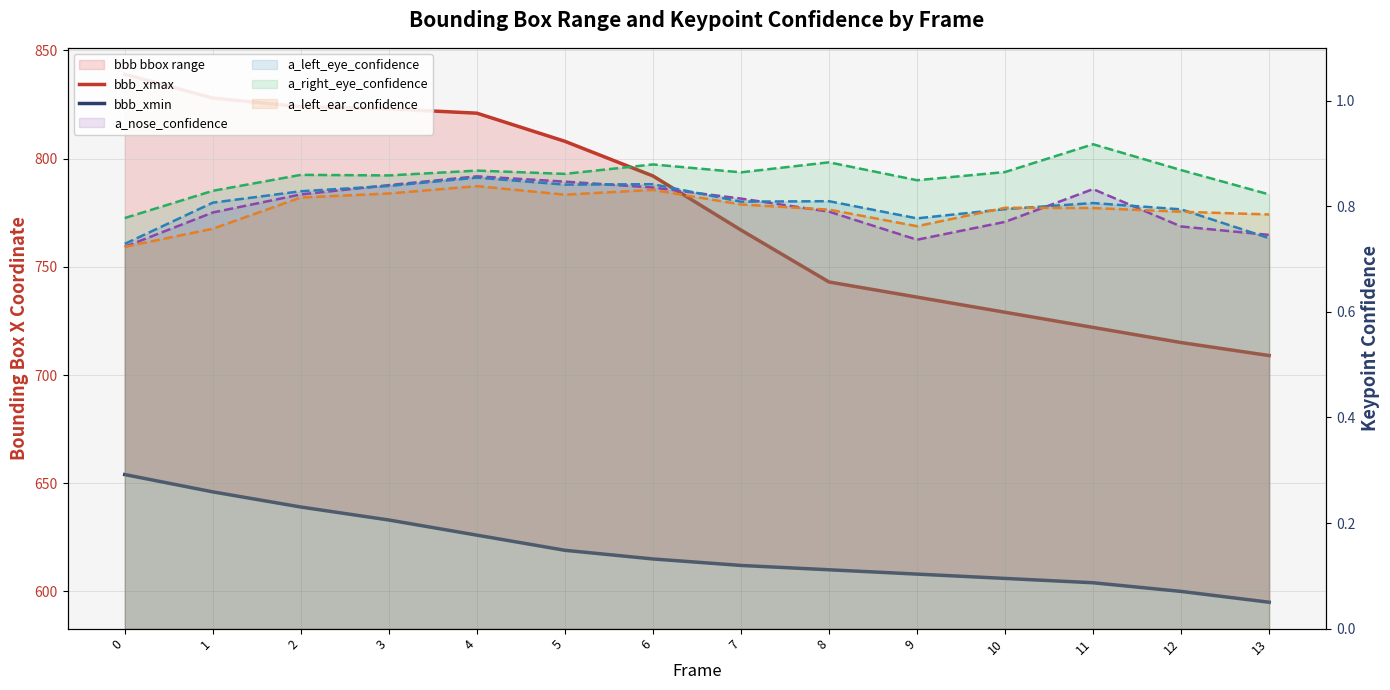

True or false: a_nose_conf line and a_right_eye_conf line cross at least once.

False